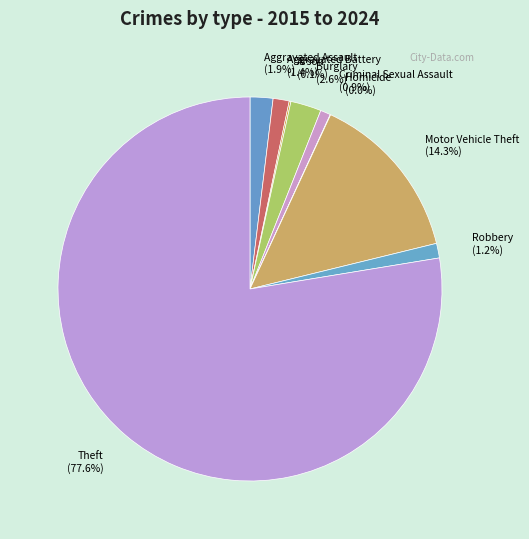

Which slice is the largest?

Theft